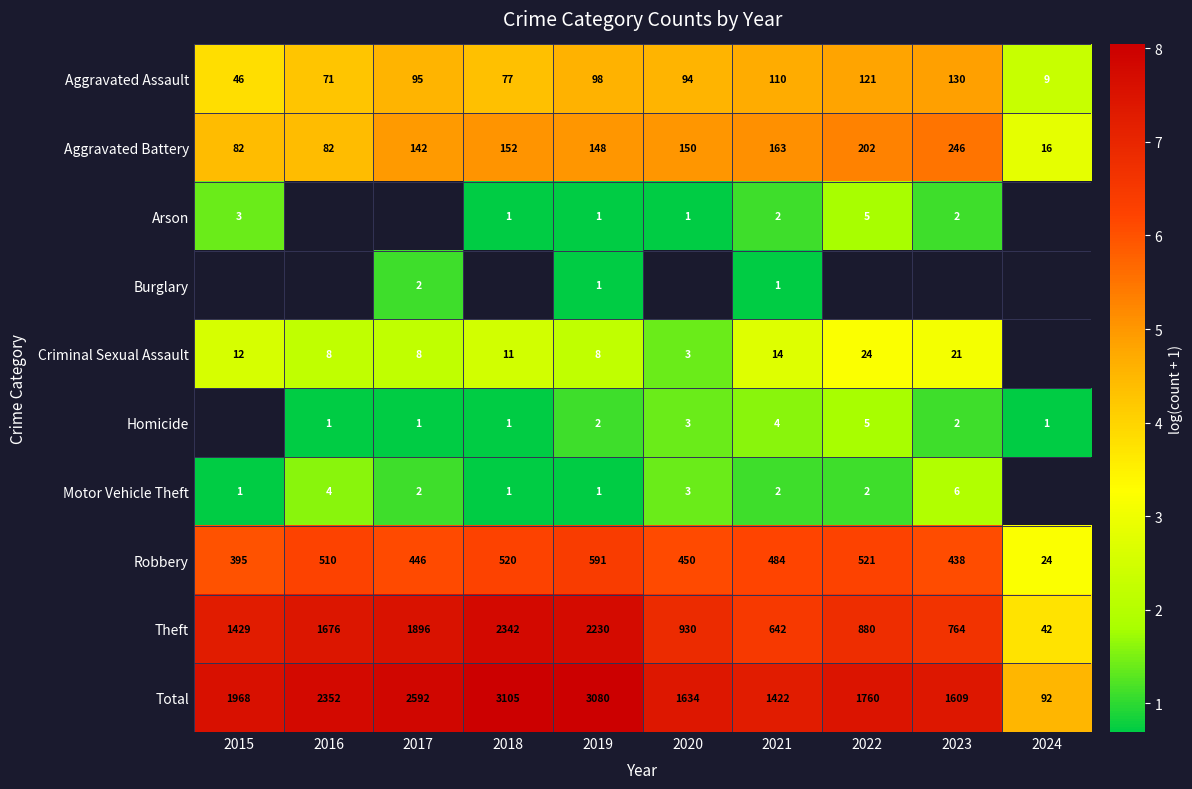

What is the difference between the highest and lowest values at 2018?

7.3